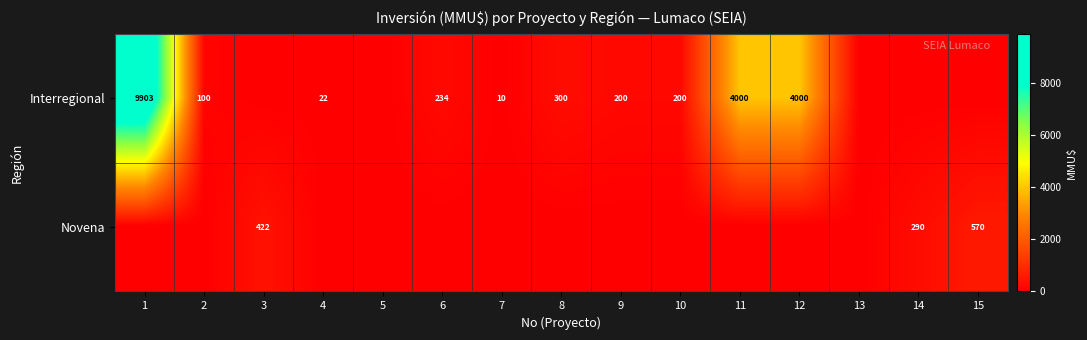

What is the sum of the Interregional values at 4 and 6?

256